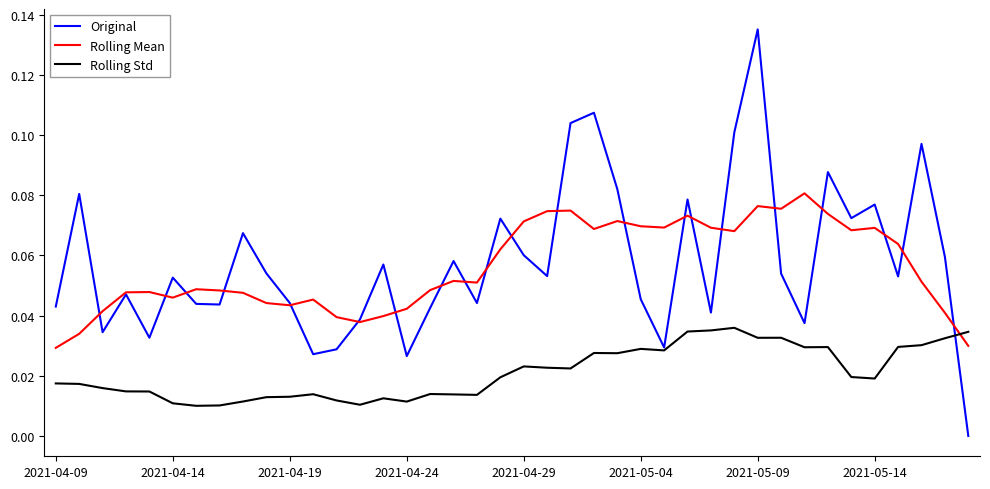

How many intersections are there between Rolling Std and Rolling Mean?

1